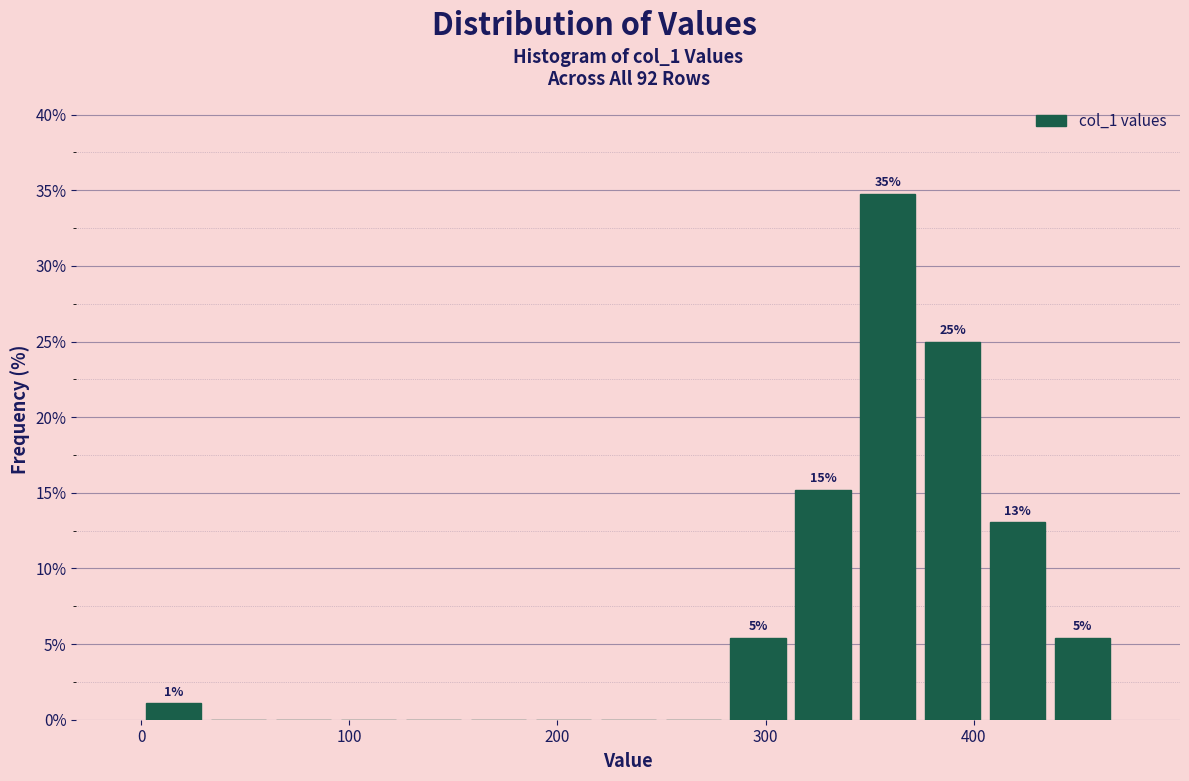

Read against the x-axis, roughly where is the centre of the tallest bar?

360